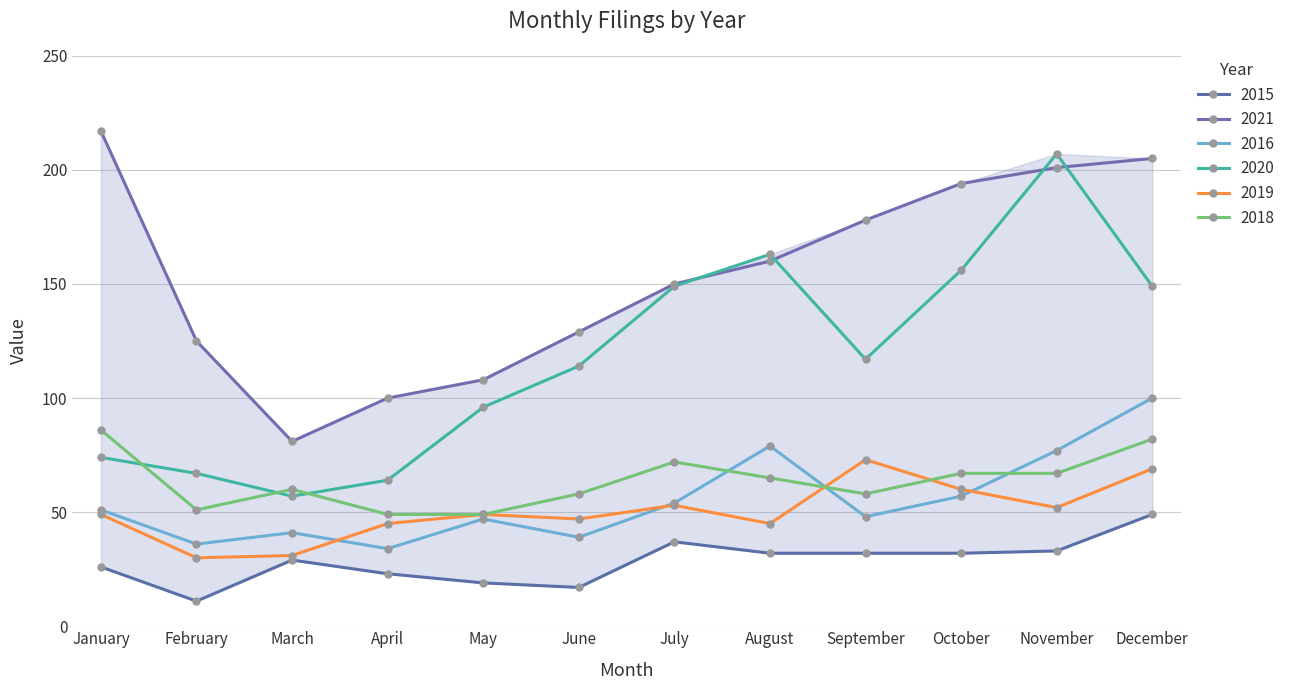

True or false: 2018 has a value of 60 at March.

True